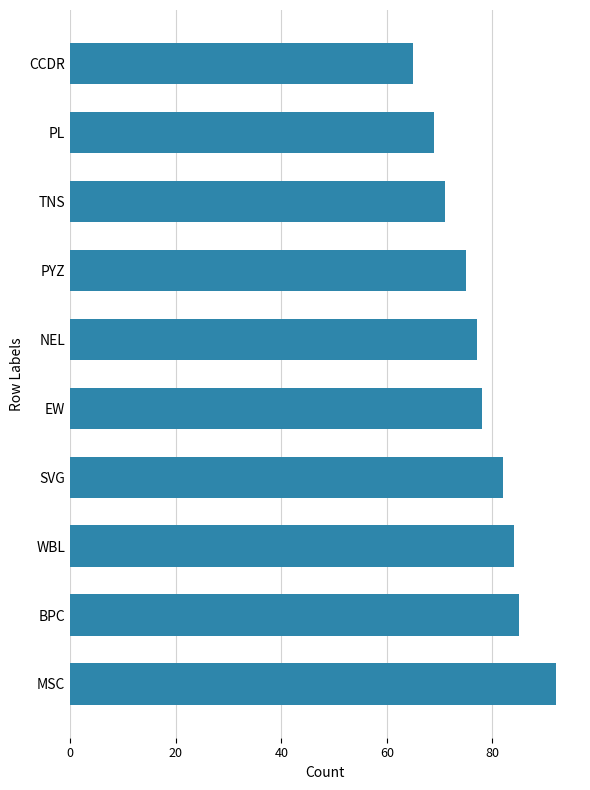

Which category has the lowest value across all series?

CCDR